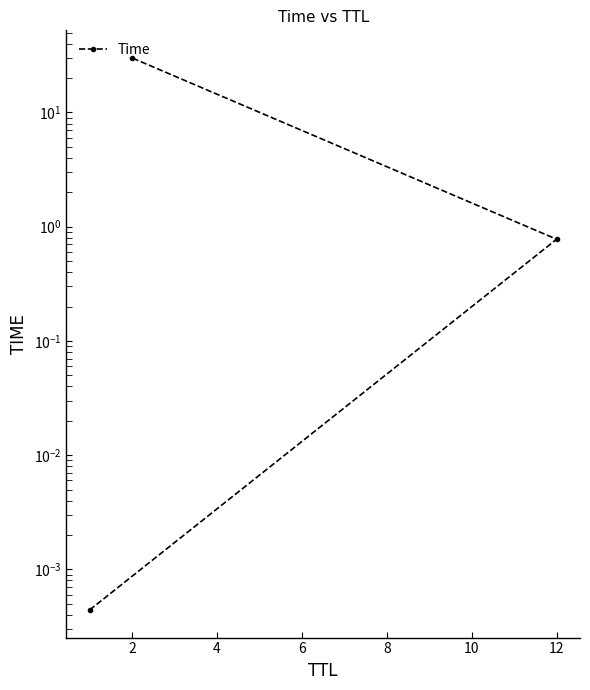

How many lines are shown in the chart?

1